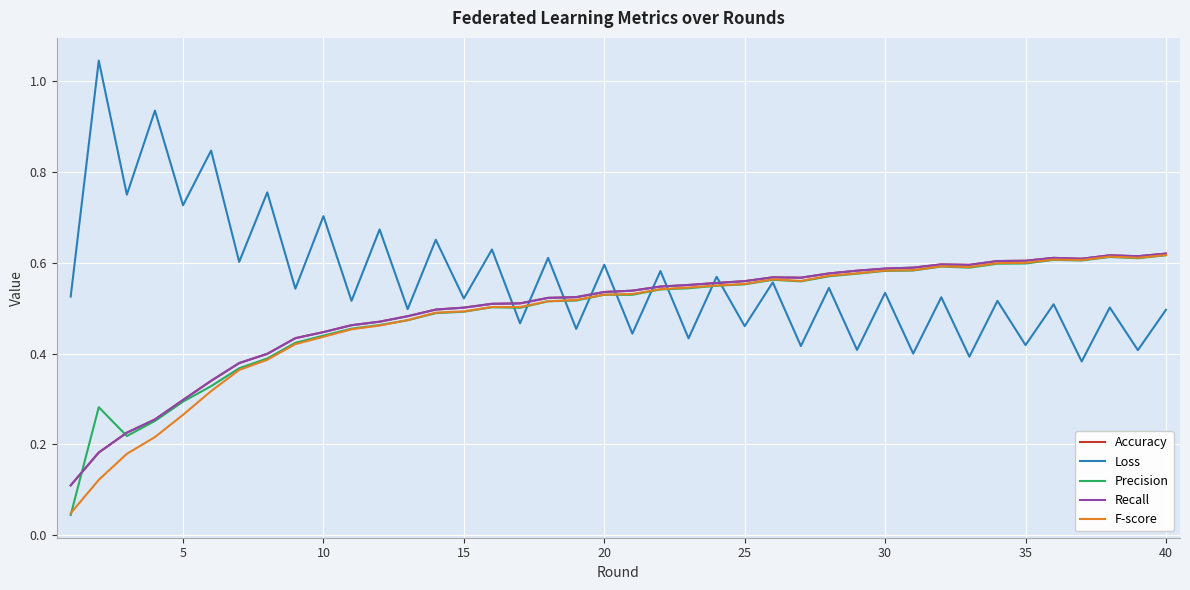

True or false: Precision and Accuracy cross at least once.

True